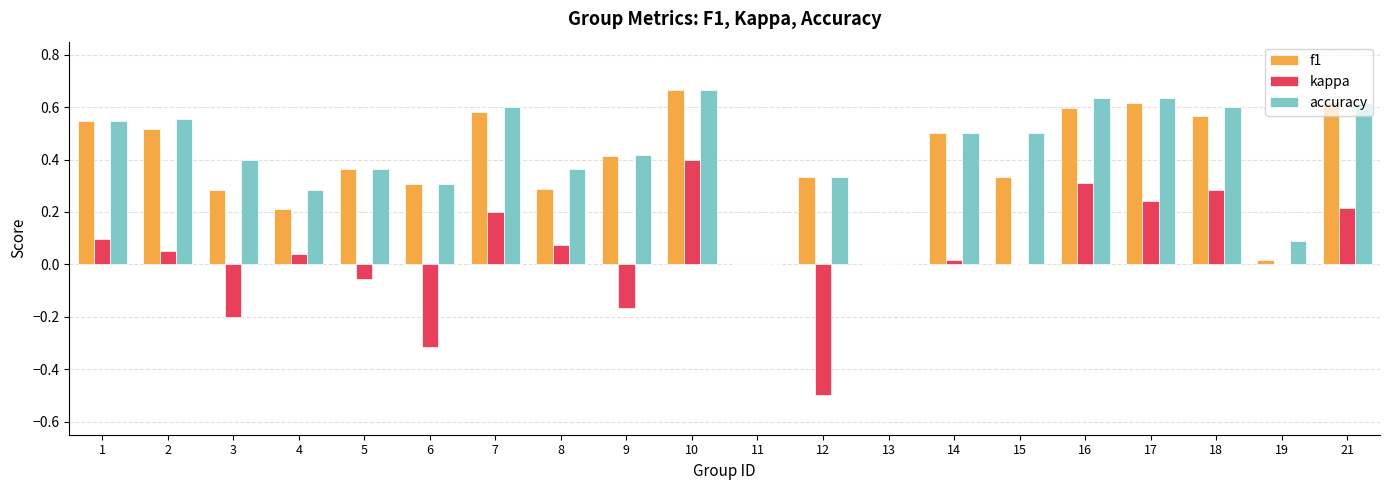

At which category is the sum across all series the highest?

10